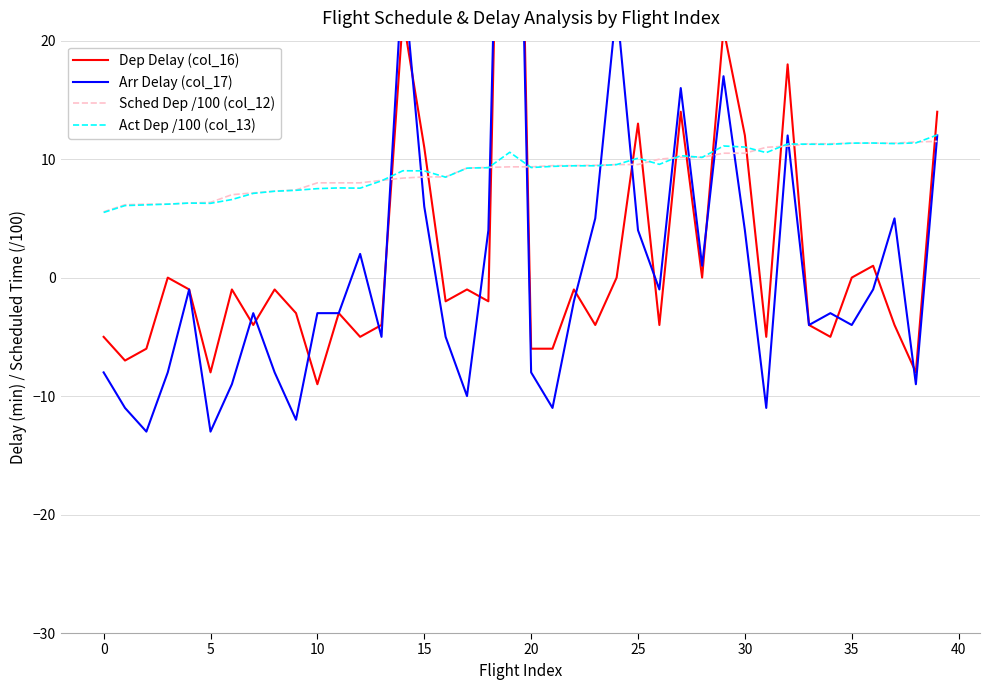

Count the number of categories in the chart.

40